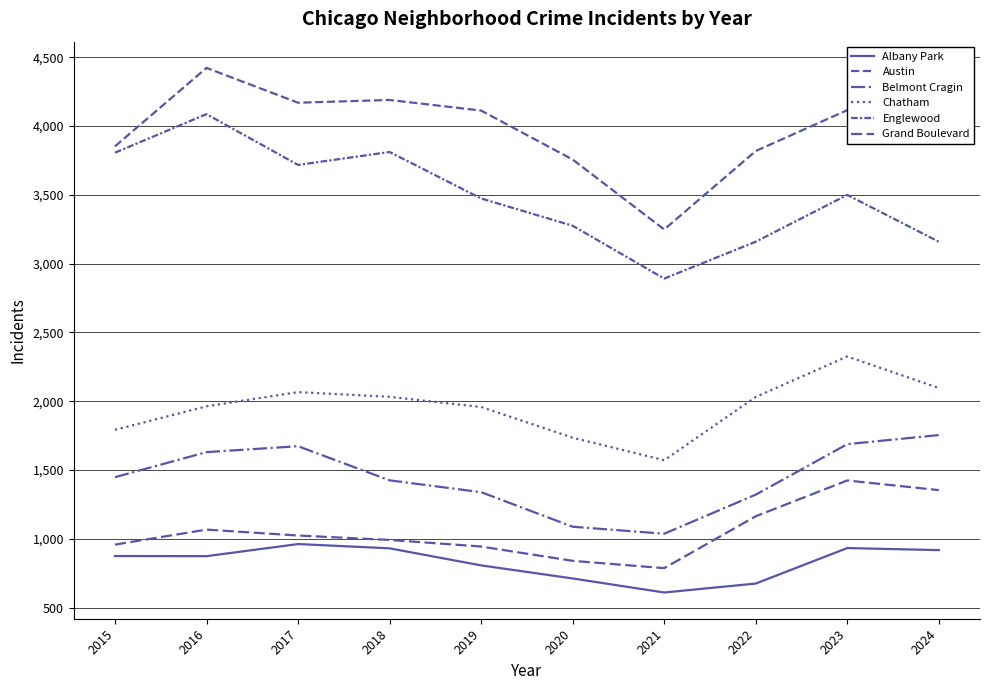

Does the chart have visible grid lines?

Yes